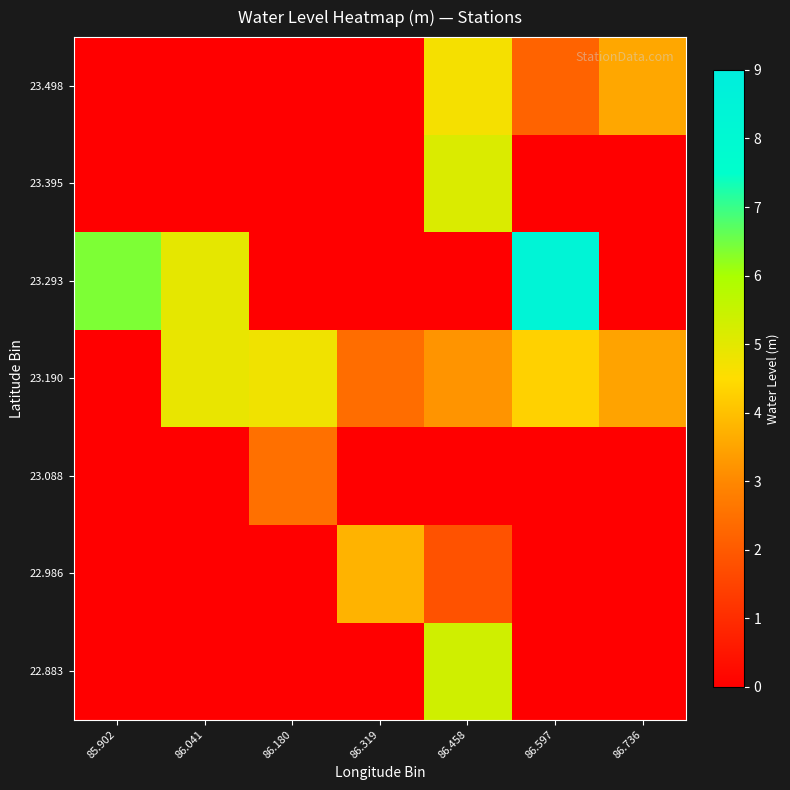

Which label corresponds to the largest value in the chart?

86.597